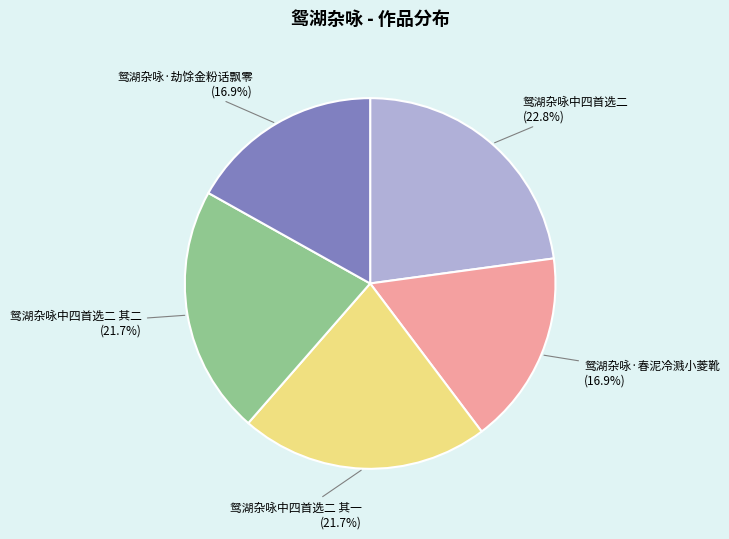

Which category has the biggest portion of the pie?

鸳湖杂咏中四首选二